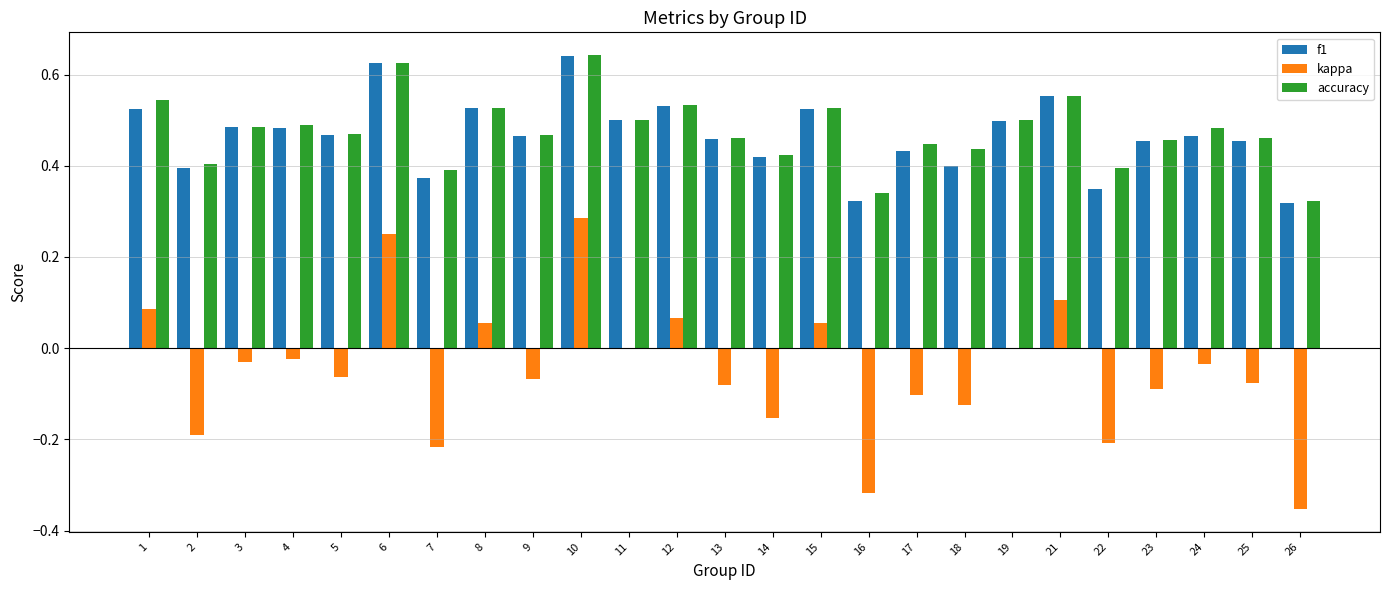

What is the sum of all accuracy values?

11.9